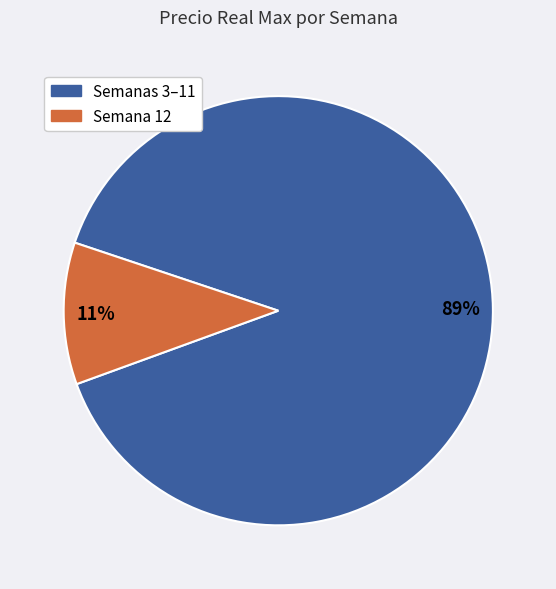

To the nearest percent, what is the average slice percentage?

50%